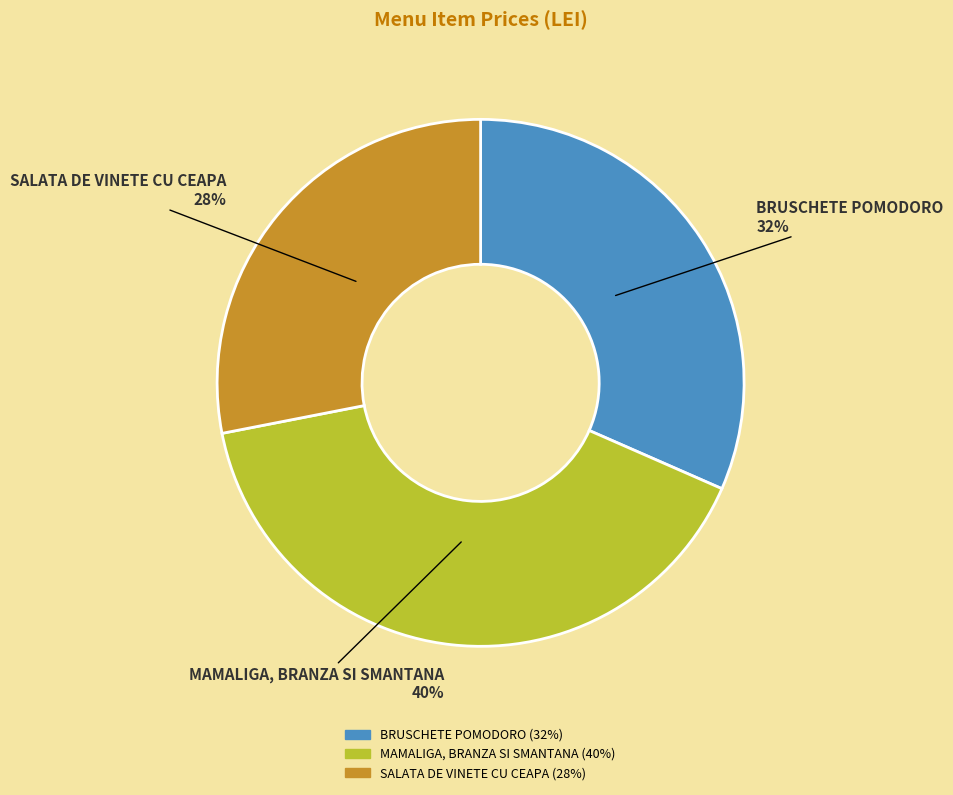

True or false: BRUSCHETE POMODORO accounts for 44% of the total.

False